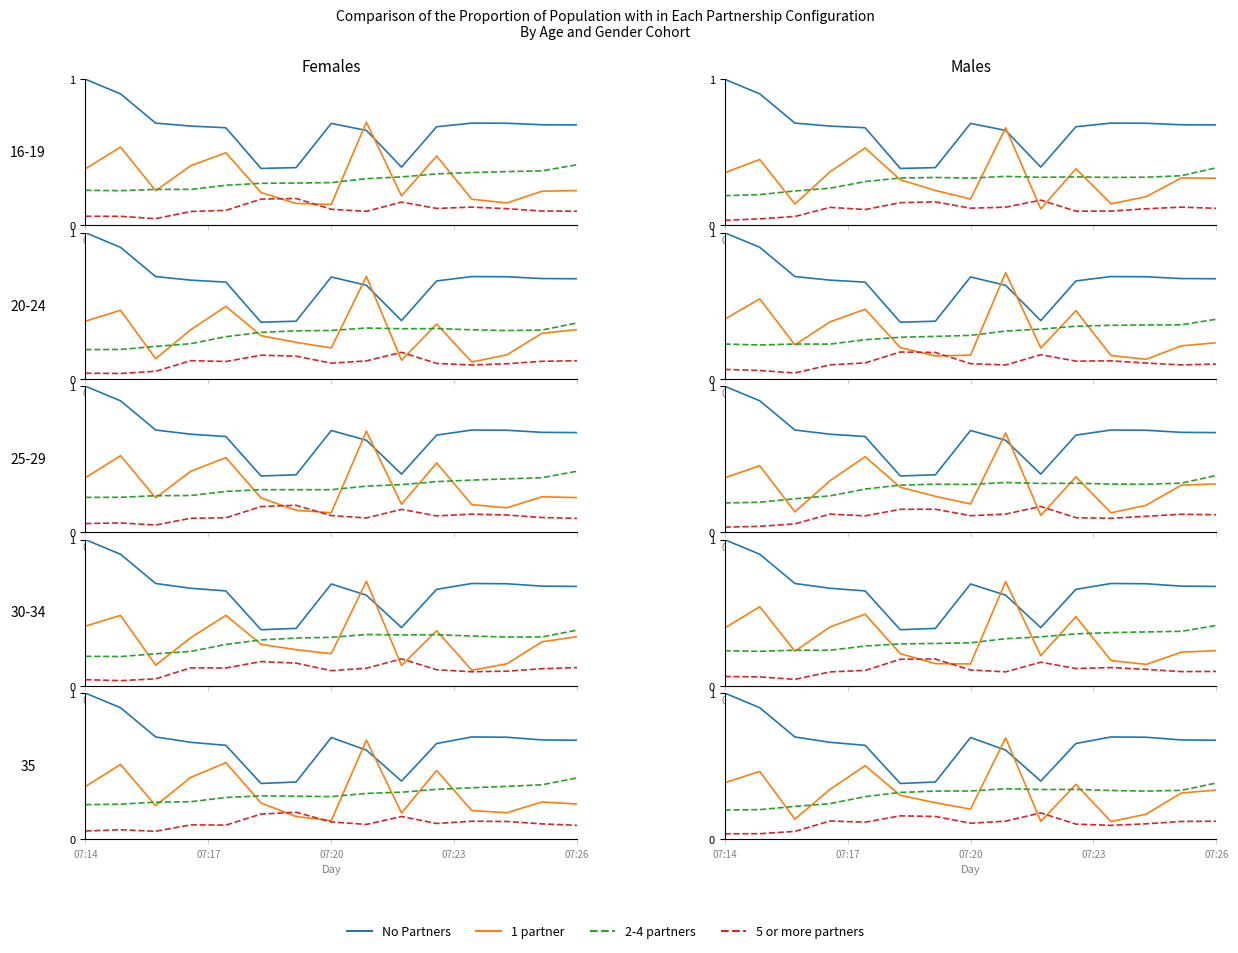

Does the chart display data point markers on the line(s)?

No